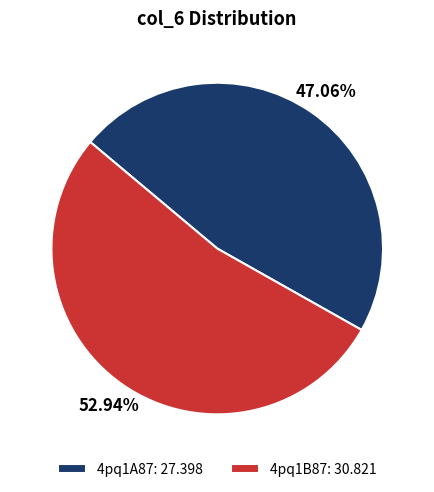

Combined, do 4pq1A87 and 4pq1B87 account for over 50%?

Yes